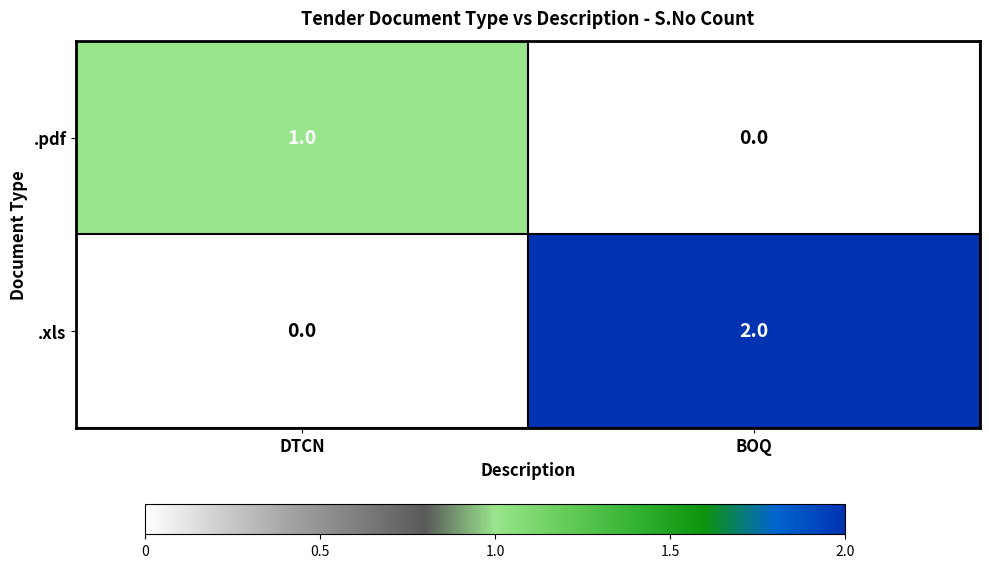

At which category is the sum across all series the highest?

BOQ